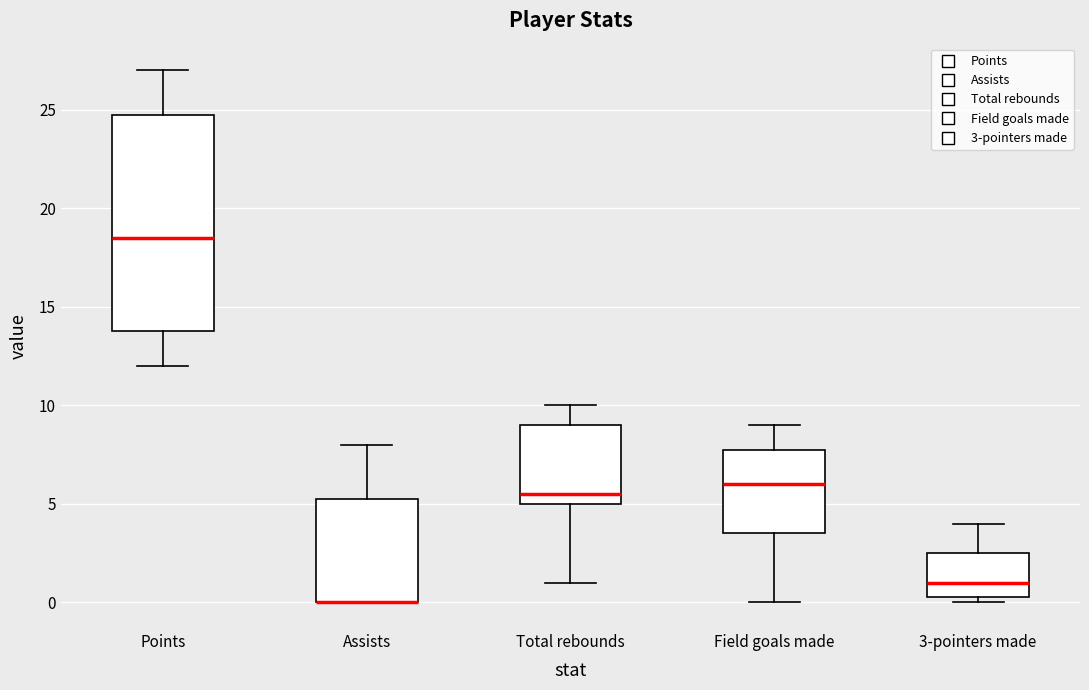

Reading left to right, transcribe this box plot: for each box, give where its median line is, the range the box spans, and where its two whiskers end, as read against the y-axis. The values are not printed on the chart, so give them approximately, as read against the axis.

Points: median 18.5, box 14.0 to 25.0, whiskers 12.0 to 27.0
Assists: median 0.0 (drawn on the box's lower edge), box 0.0 to 5.5, whiskers 0.0 to 8.0
Total rebounds: median 5.5, box 5.0 to 9.0, whiskers 1.0 to 10.0
Field goals made: median 6.0, box 3.5 to 8.0, whiskers 0.0 to 9.0
3-pointers made: median 1.0, box 0.5 to 2.5, whiskers 0.0 to 4.0